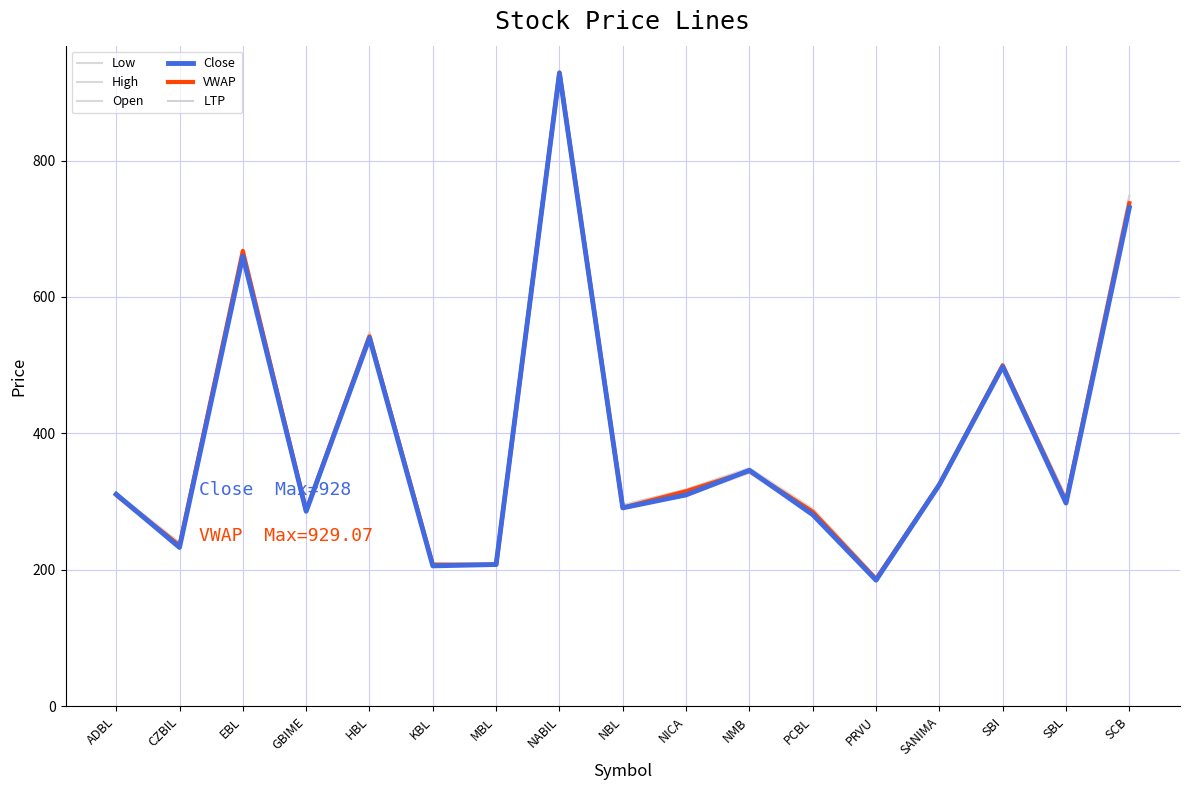

What is the total value across all series at NABIL?

5563.1